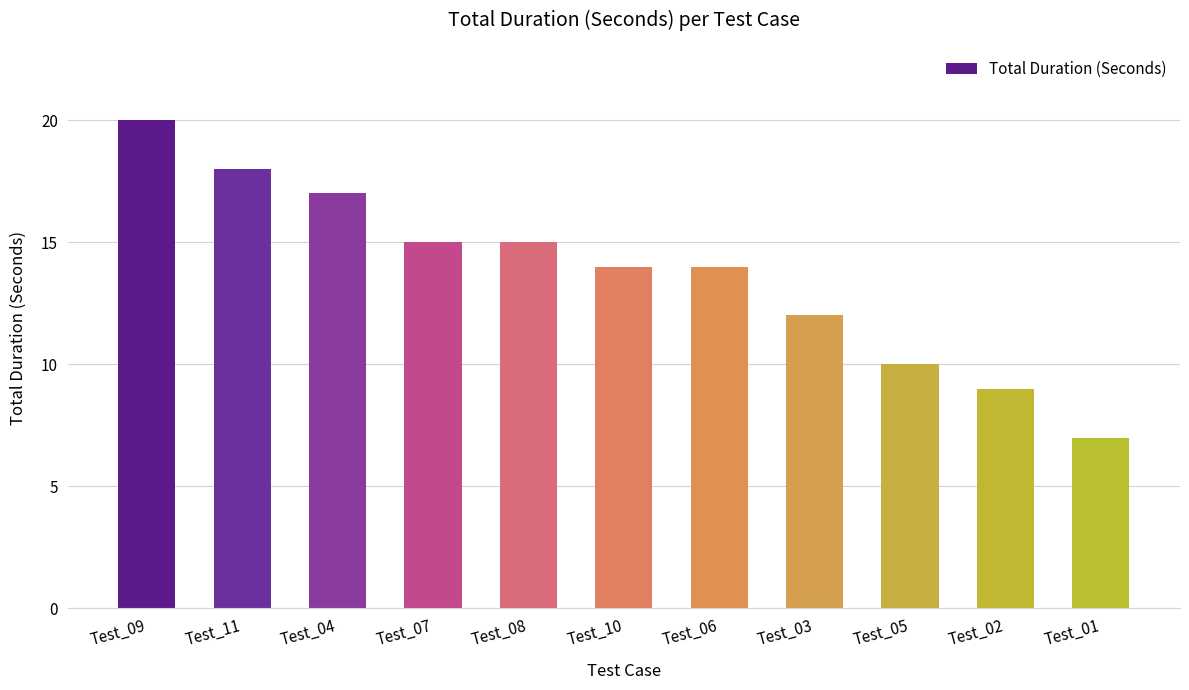

What is the sum of all values?

151